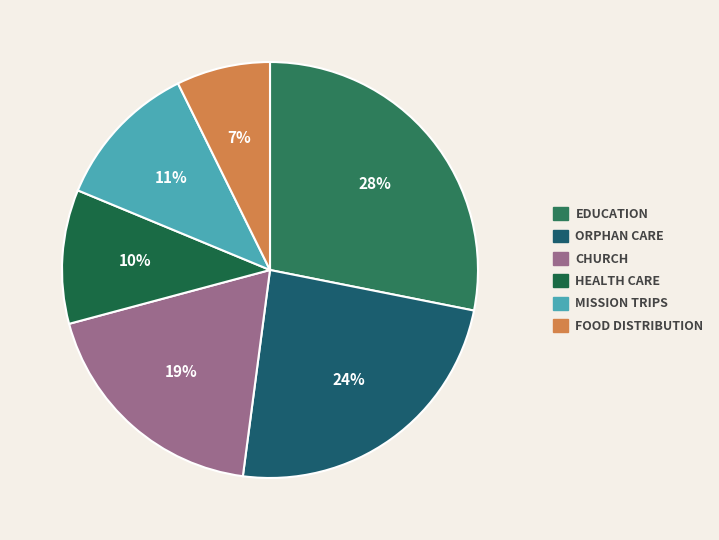

How many slices are in this pie chart?

6